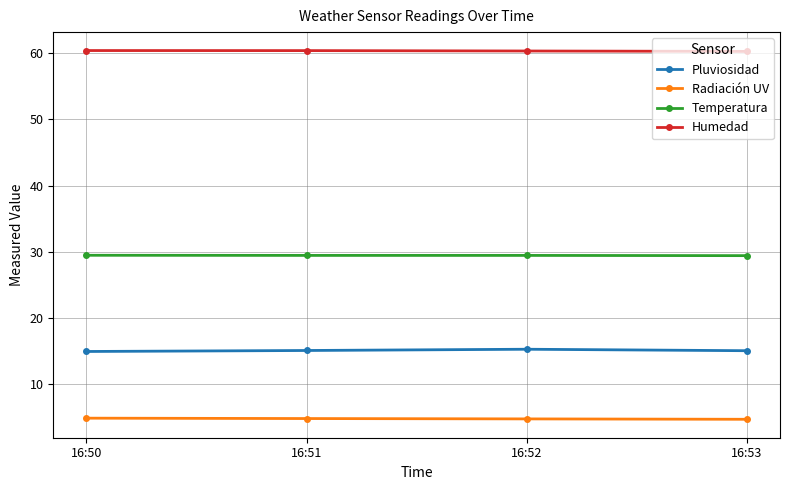

True or false: Temperatura and Humedad intersect in this chart.

False